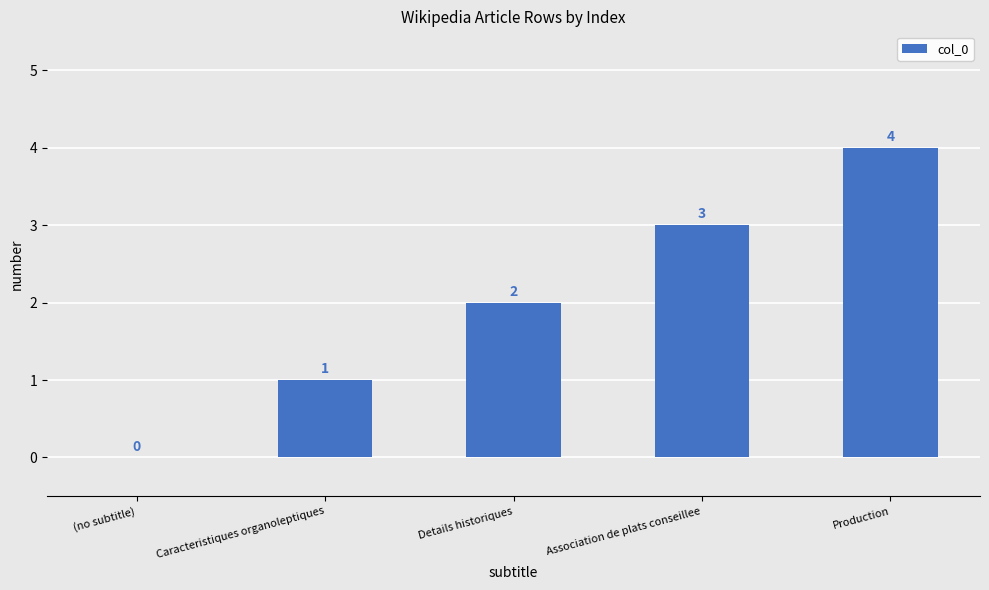

Where is the data nearest to the value 2?

Details historiques